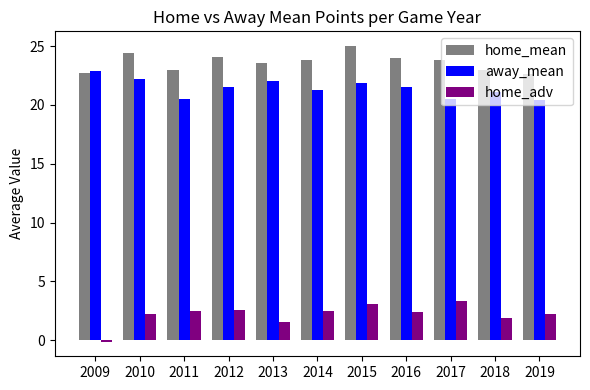

The home_adv series shows 2.2 at 2019. True or false?

True